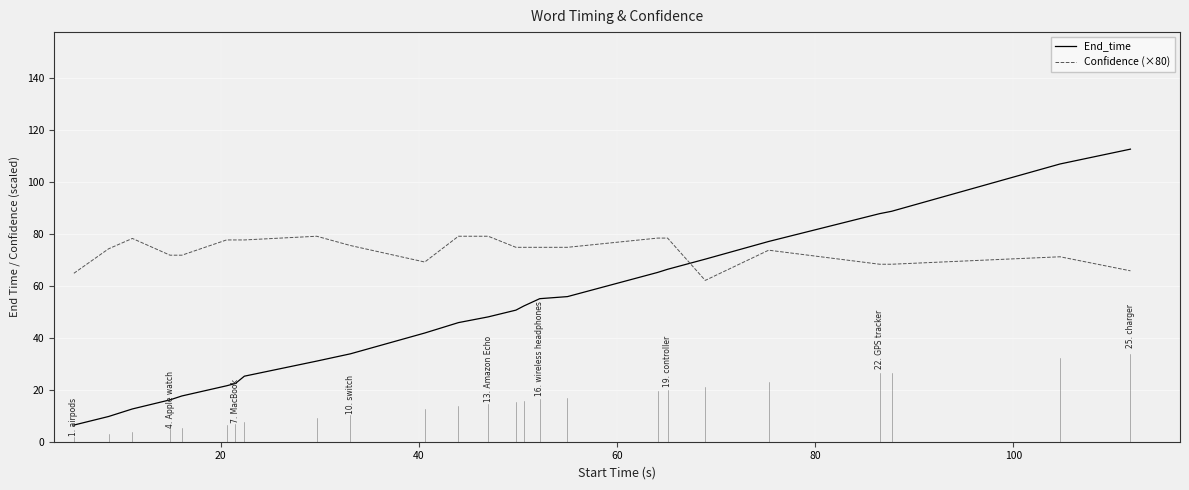

True or false: Confidence (×80) and End_time intersect in this chart.

True